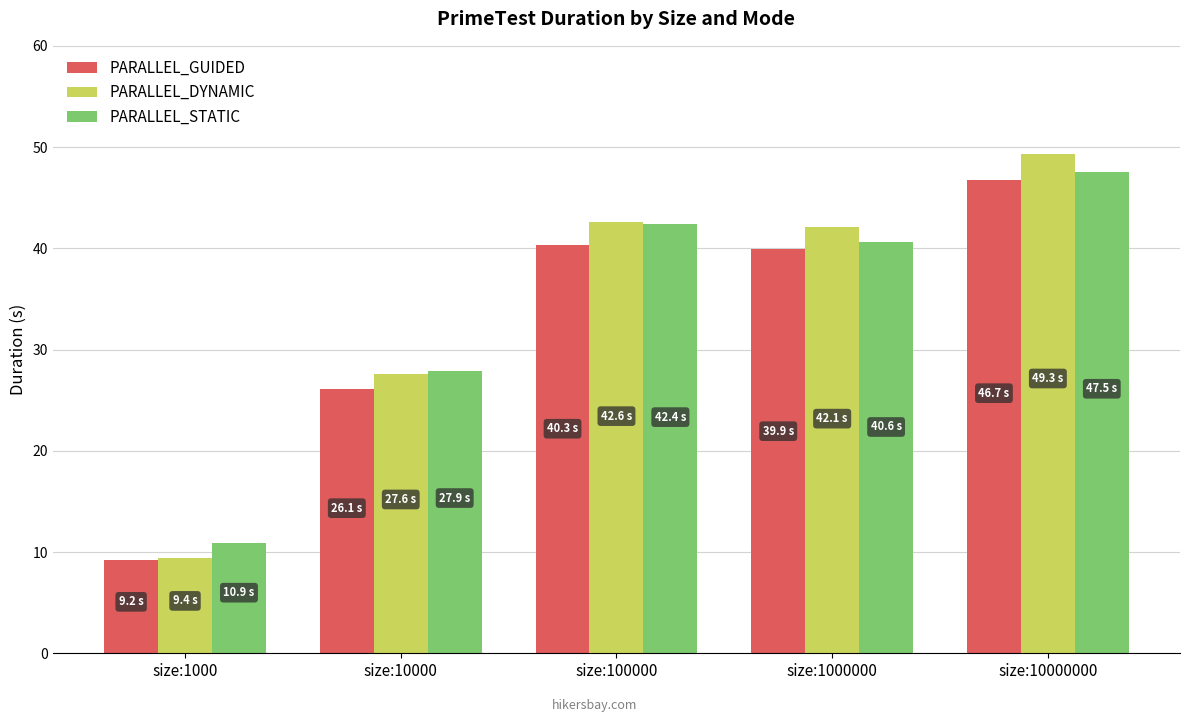

What is the approximate value of PARALLEL_DYNAMIC at size:1000?

9.4